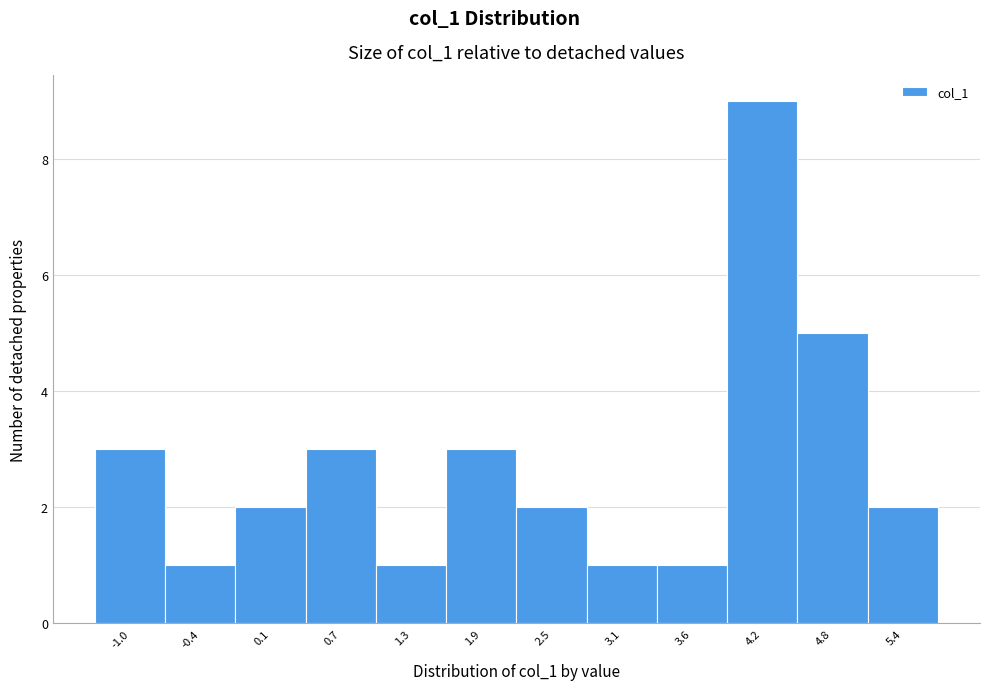

Reading right to left, list all the values displayed in this chart.

2	5	9	1	1	2	3	1	3	2	1	3